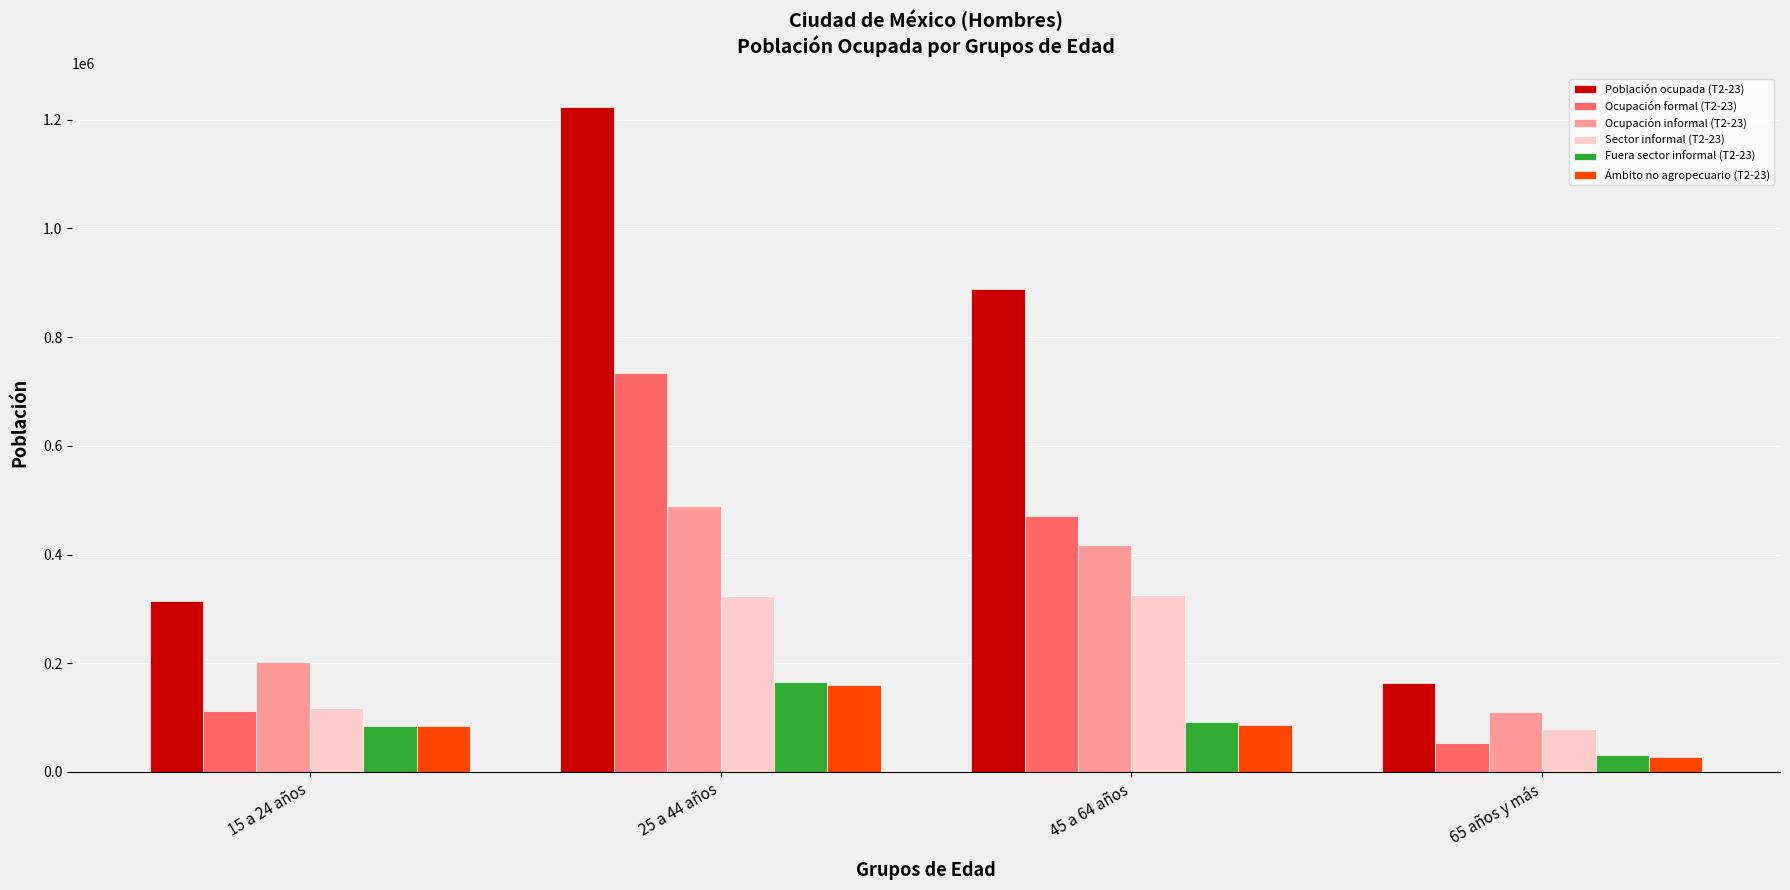

What is the smallest value displayed?

27833